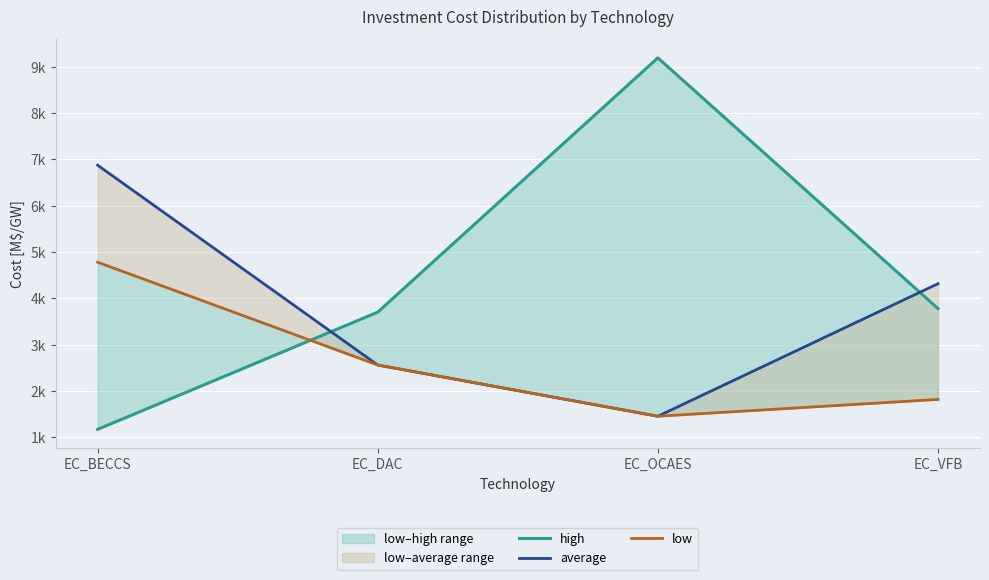

Which series has the largest total across all categories?

high